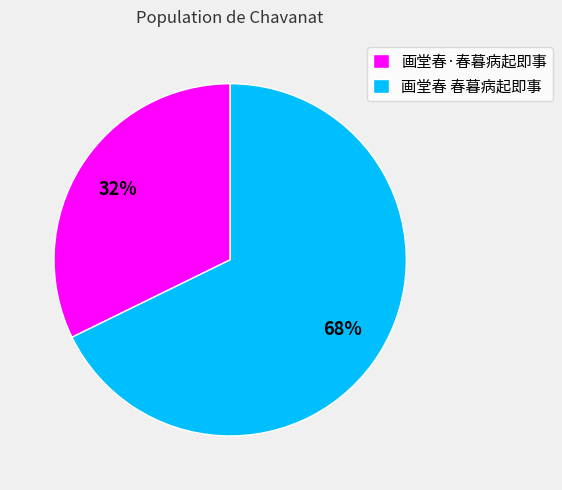

Which has a higher value, 画堂春·春暮病起即事 or 画堂春 春暮病起即事?

画堂春 春暮病起即事